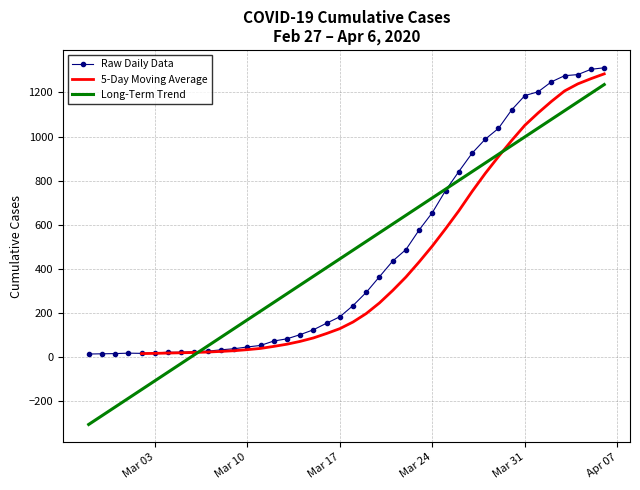

What position from the left is 2020-03-28?

31